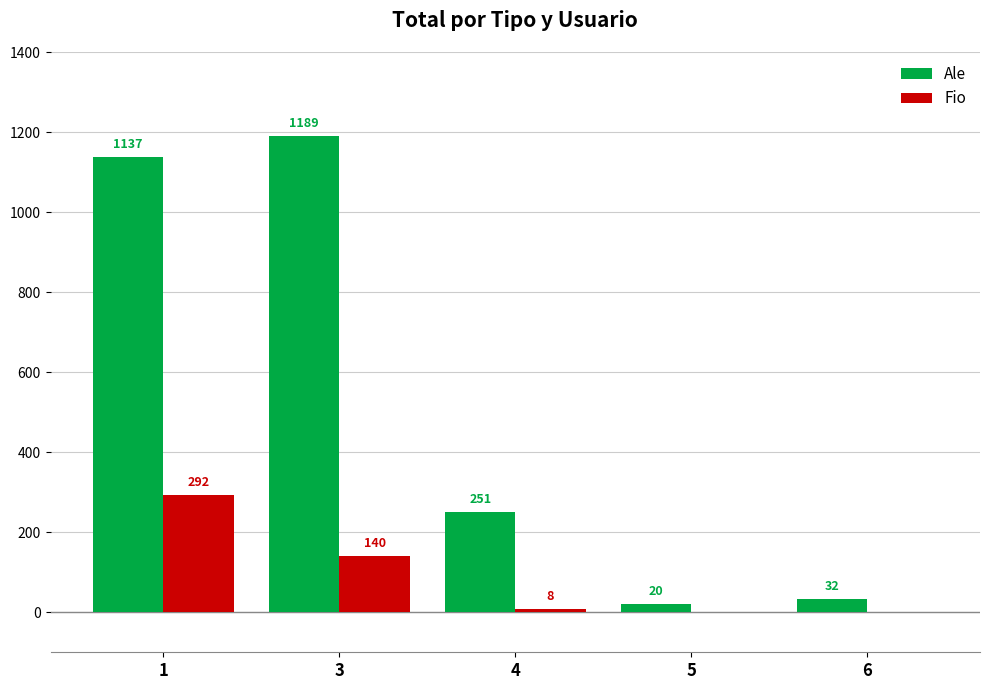

Is it true that Fio equals 0 at 6?

True